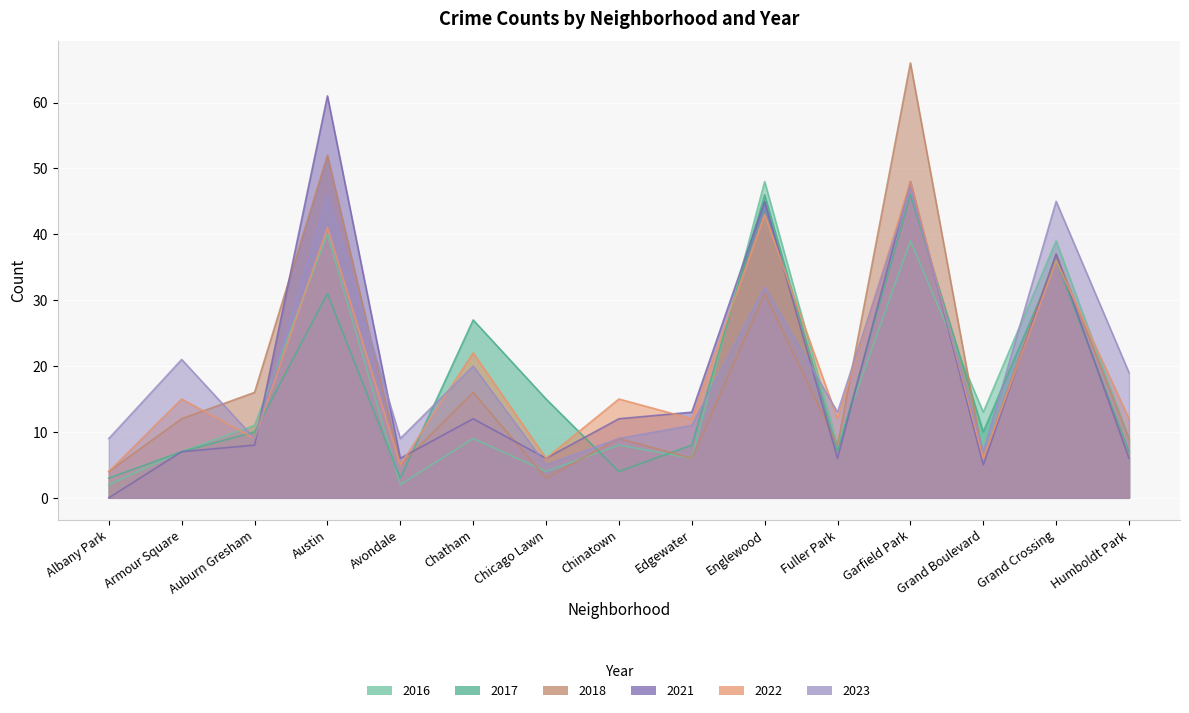

Does the chart display data point markers on the line(s)?

No